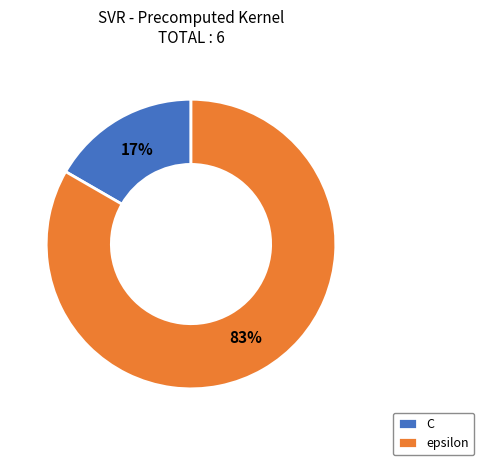

To the nearest percent, what is the average slice percentage?

50%